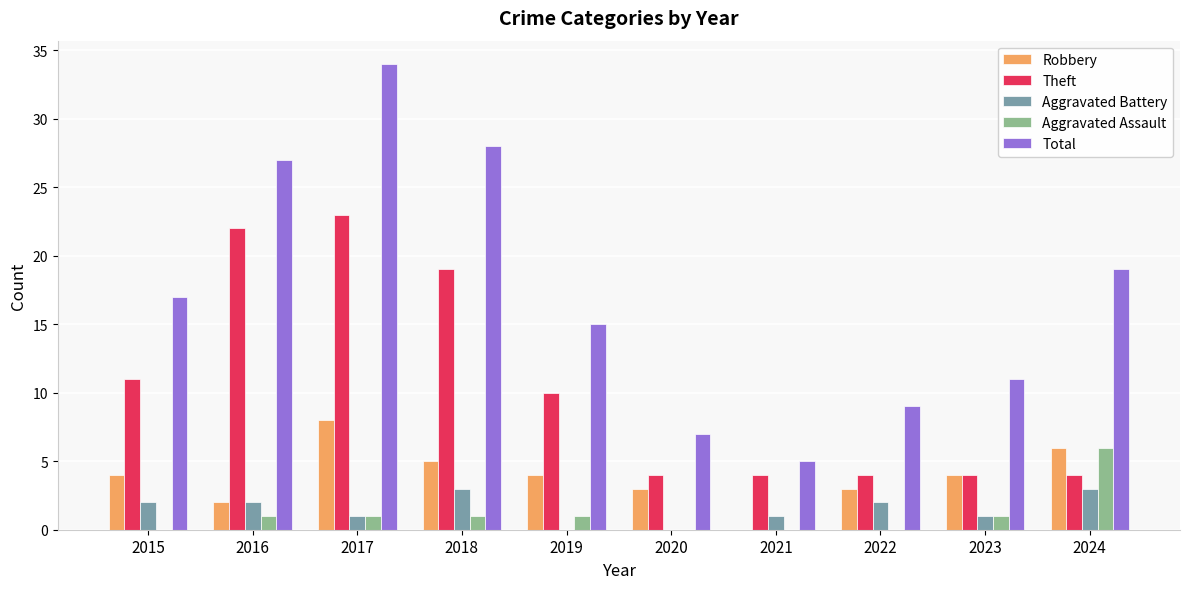

True or false: Theft has a value of 36 at 2016.

False